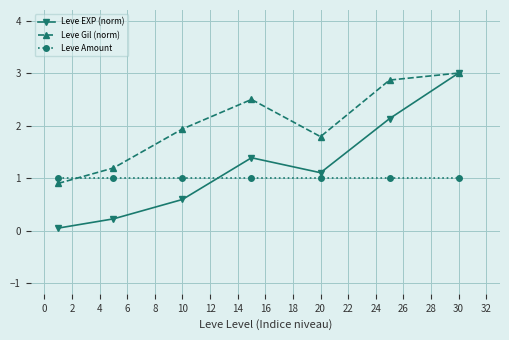

What is the minimum value for Leve Amount?

1.0